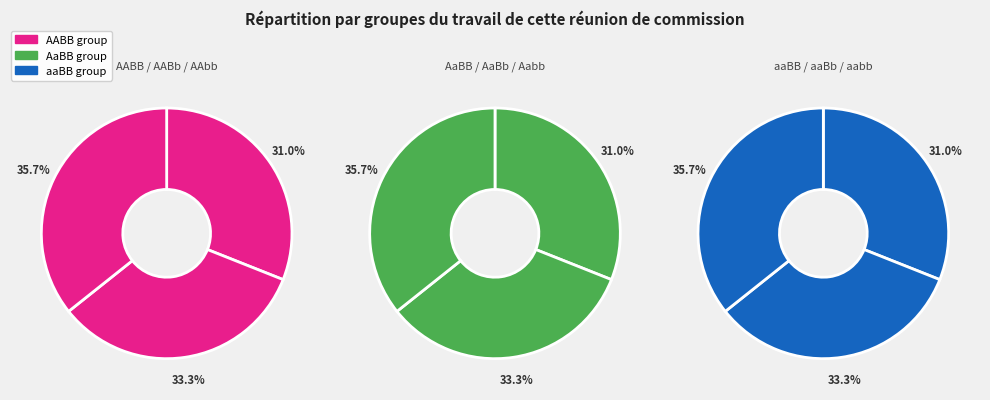

Approximately how many times larger is the value at aaBb compared to aabb?

0.9